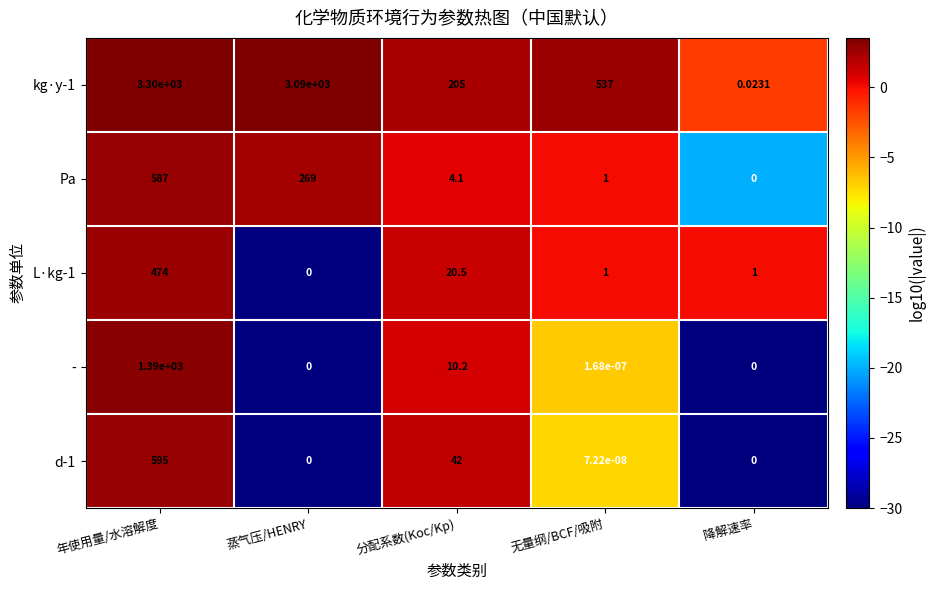

At which label does kg·y-1 reach its minimum?

降解速率